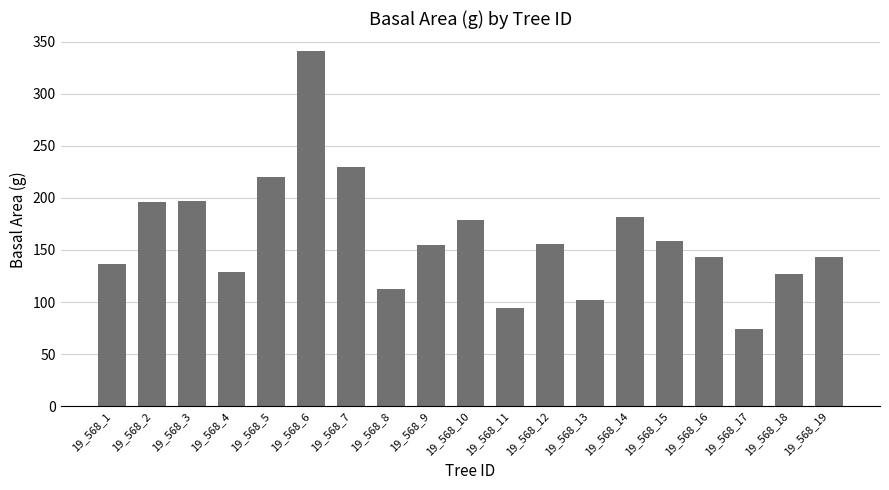

What is the smallest value displayed?

73.9